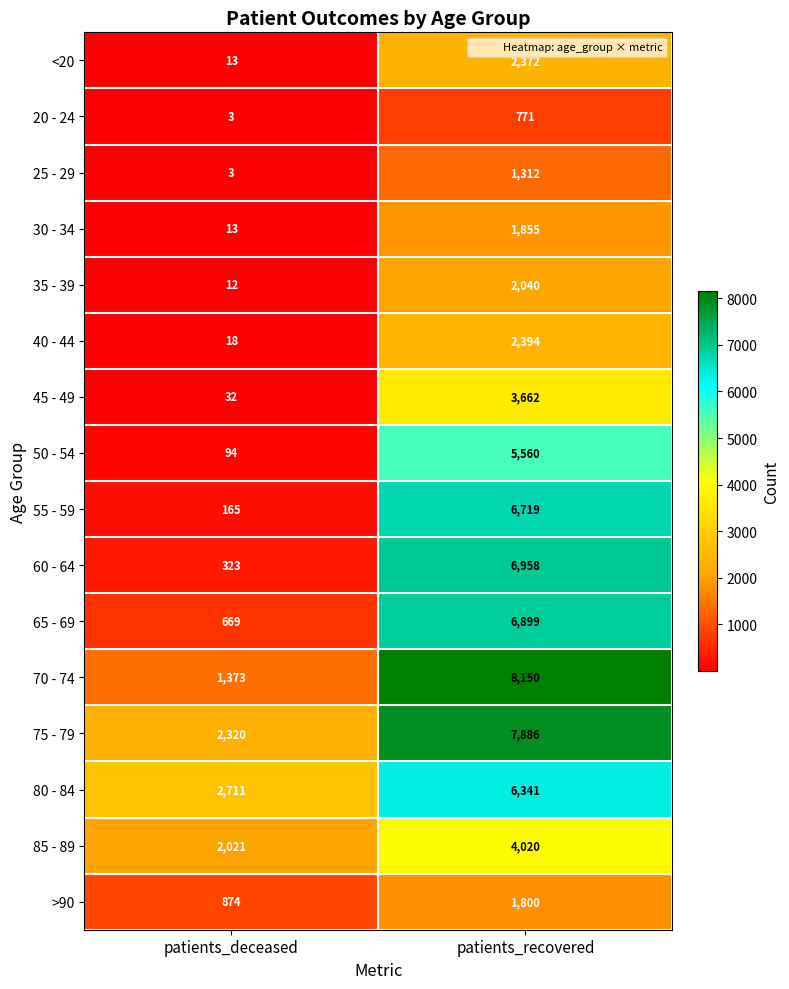

At which label does 35 - 39 reach its peak?

patients_recovered